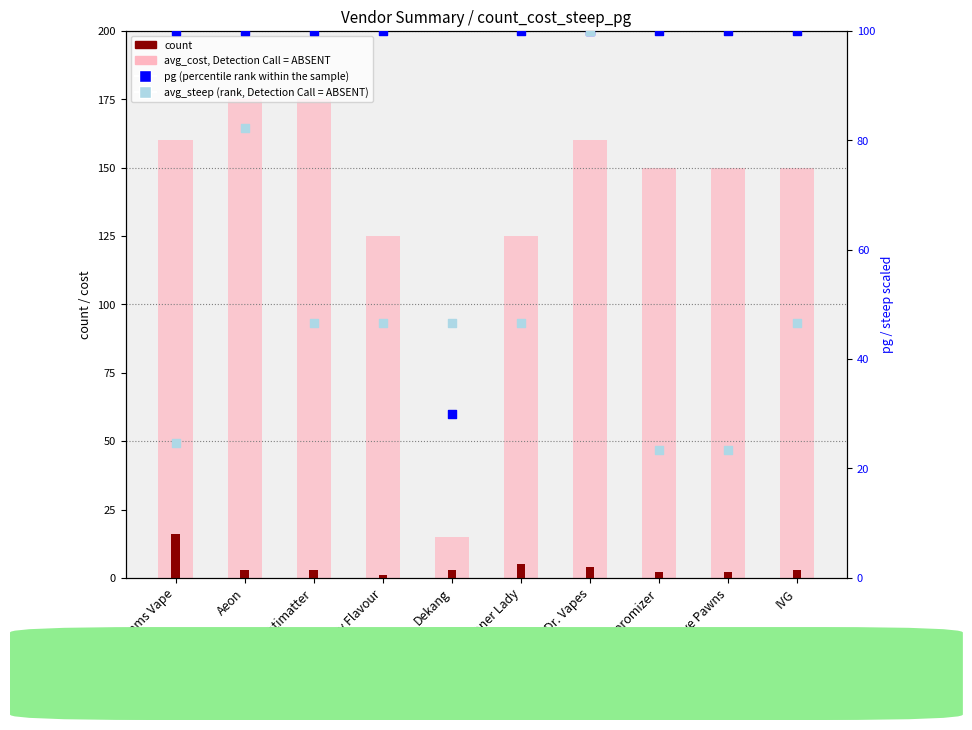

Which series has the largest total across all categories?

avg_cost (value, Detection Call = ABSENT)